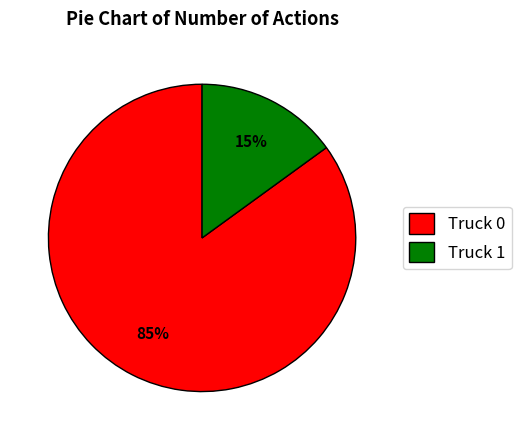

Count the number of slices in the pie.

2